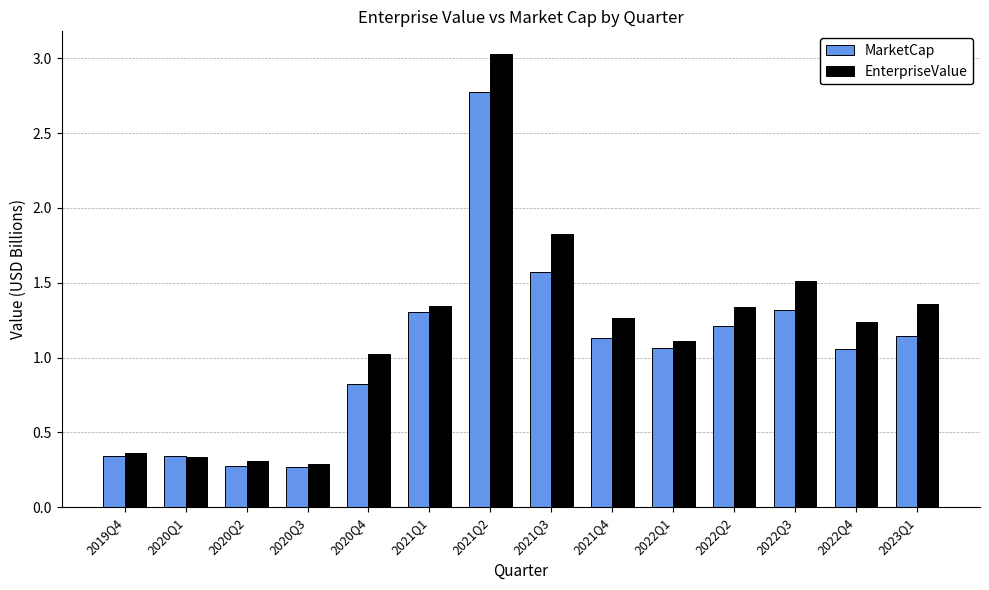

Are the bars grouped side by side (vs. stacked)?

Yes